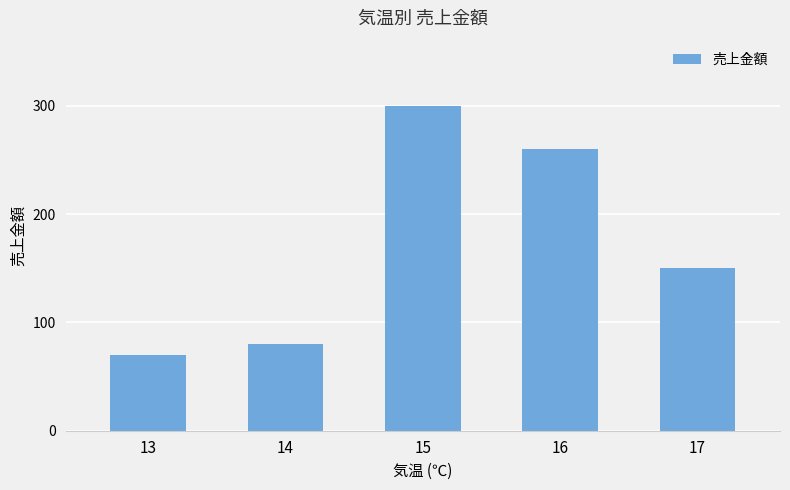

Between 15 and 13, which is larger?

15